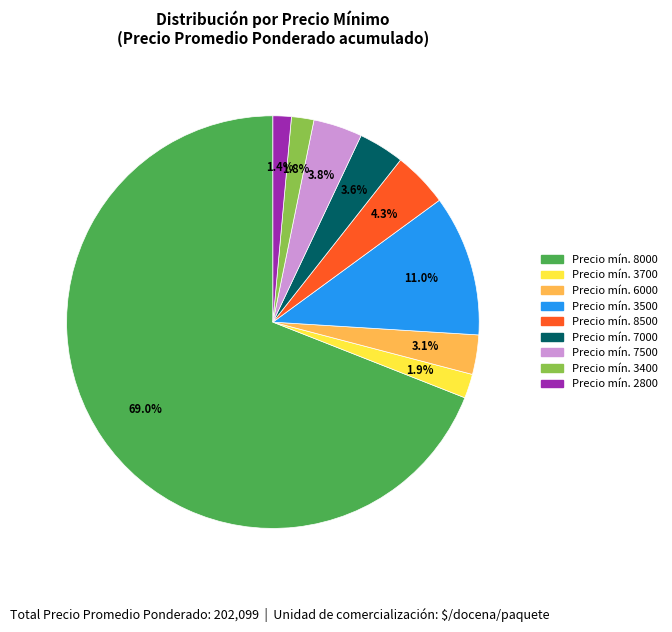

Is there any slice that represents more than half of the pie?

Yes